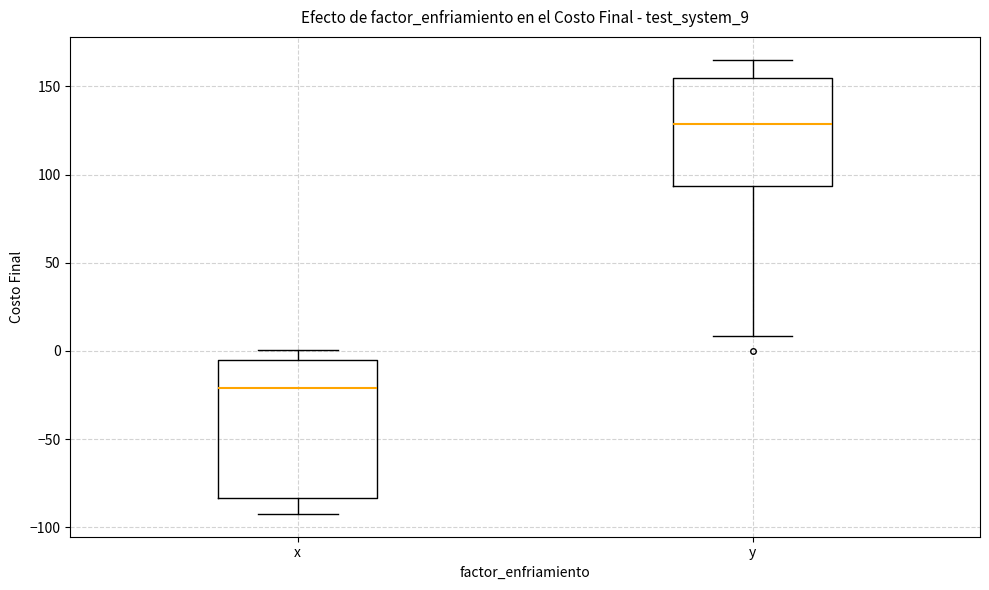

Reading left to right, read every box against the y-axis: the position of its median line, the range the box covers, and the ends of its whiskers. The values are not printed on the chart, so give them approximately, as read against the axis.

x: median -20, box -85 to -5, whiskers -90 to 0
y: median 130, box 95 to 155, whiskers 10 to 165